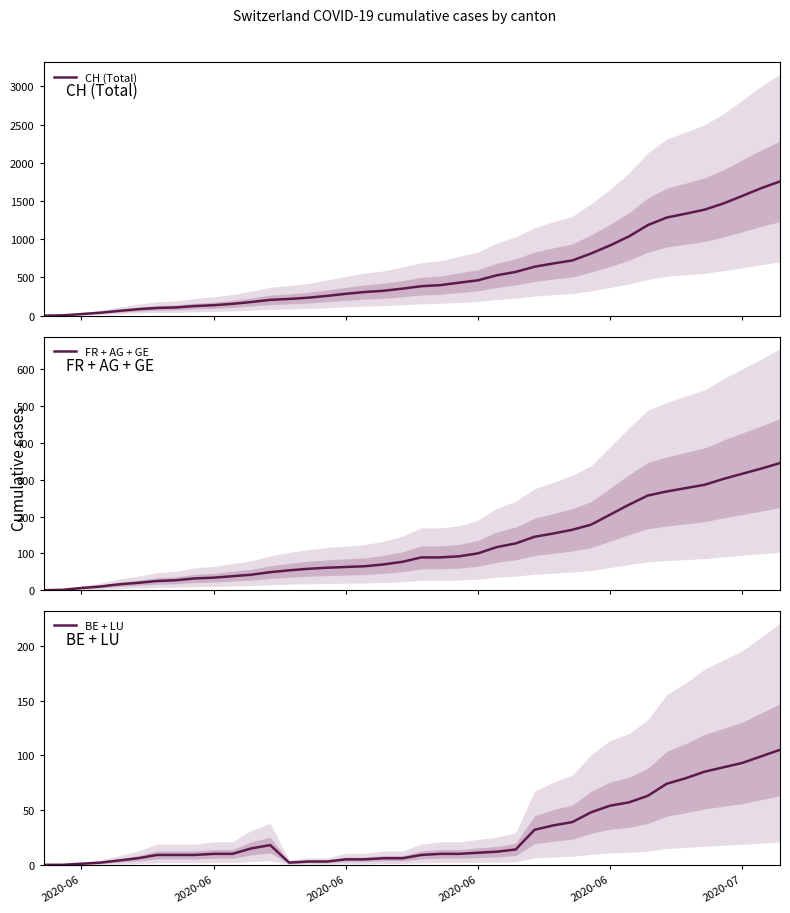

What is the highest value of the CH (Total) series?

1757